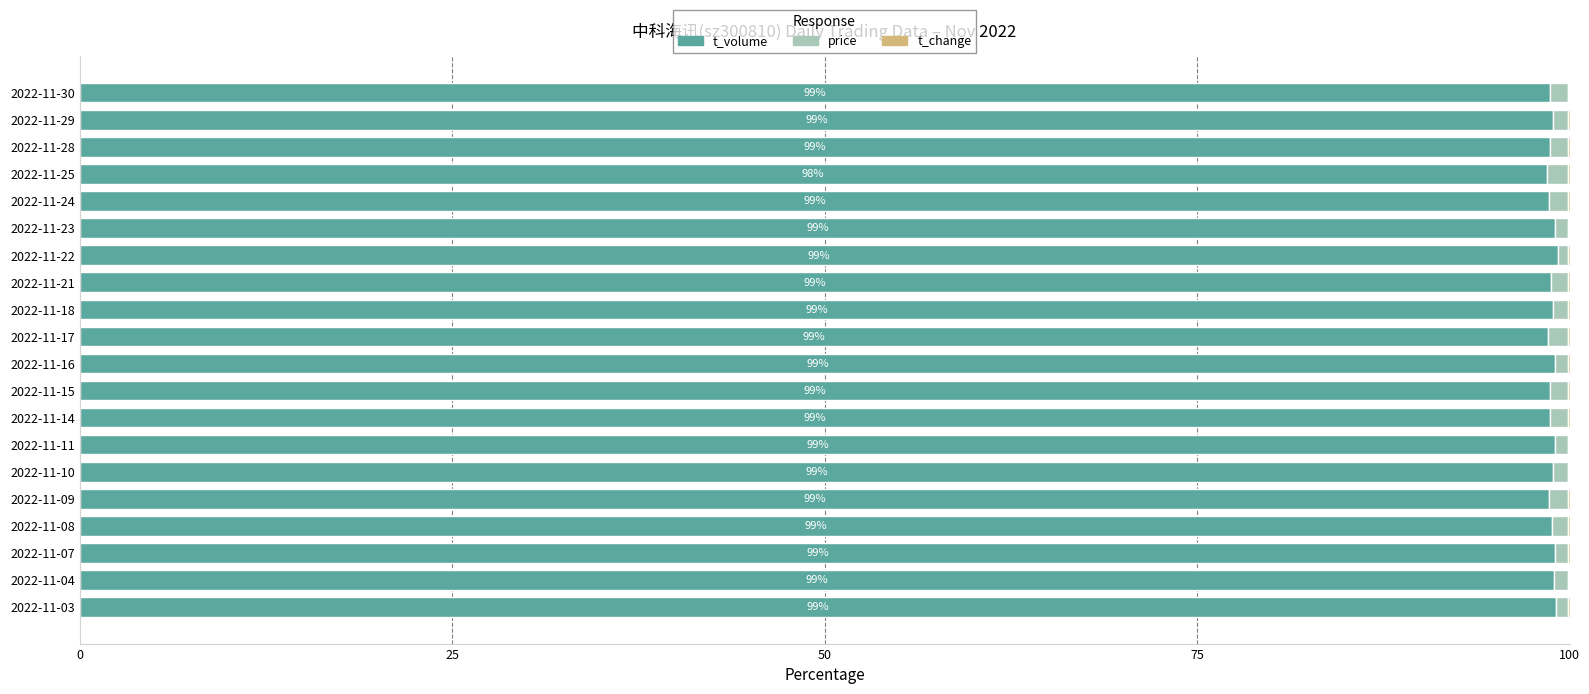

What is the highest value of the t_volume series?

99.2